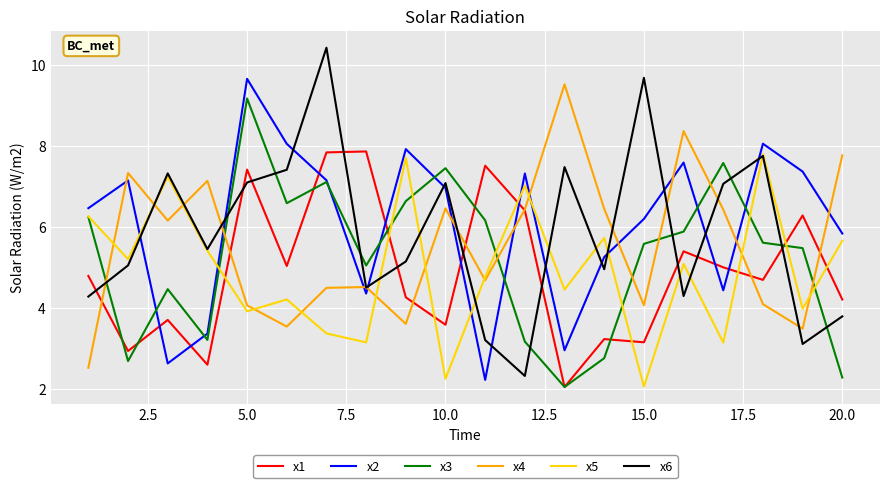

What are all the series names shown in the legend?

x1, x2, x3, x4, x5, x6